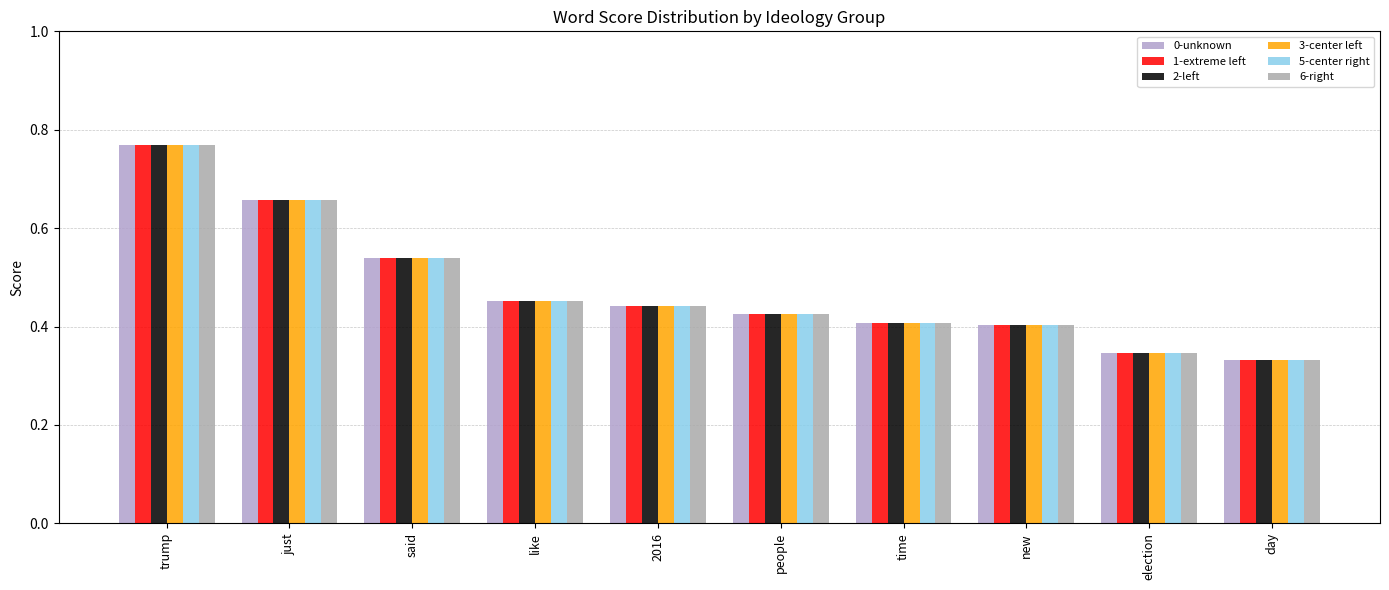

Reading left to right, what are all the values shown in this chart?

0-unknown: 0.8	0.7	0.5	0.5	0.4	0.4	0.4	0.4	0.3	0.3
1-extreme left: 0.8	0.7	0.5	0.5	0.4	0.4	0.4	0.4	0.3	0.3
2-left: 0.8	0.7	0.5	0.5	0.4	0.4	0.4	0.4	0.3	0.3
3-center left: 0.8	0.7	0.5	0.5	0.4	0.4	0.4	0.4	0.3	0.3
5-center right: 0.8	0.7	0.5	0.5	0.4	0.4	0.4	0.4	0.3	0.3
6-right: 0.8	0.7	0.5	0.5	0.4	0.4	0.4	0.4	0.3	0.3